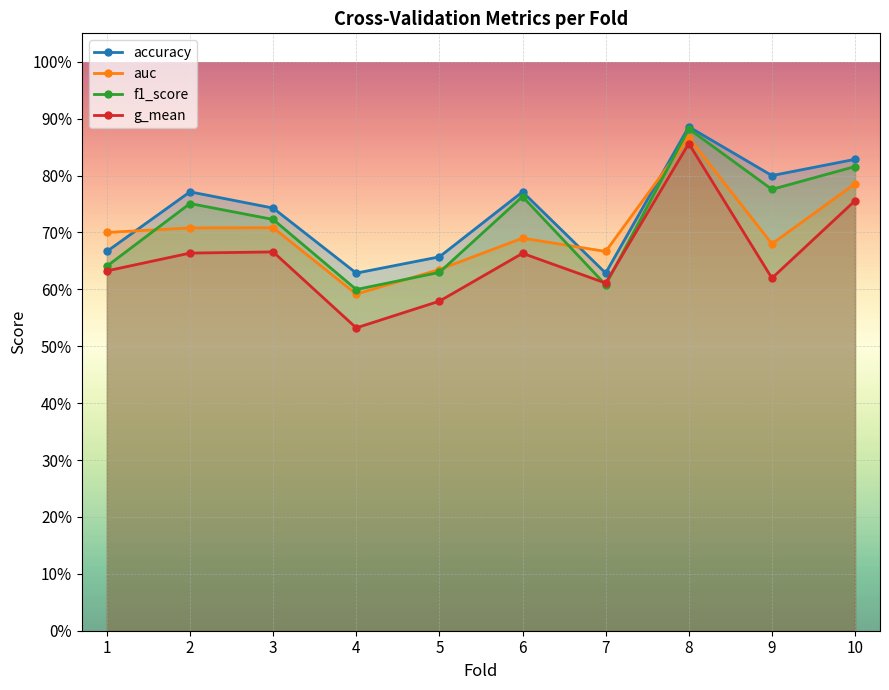

Reading right to left, list all the values displayed in this chart.

accuracy: 10=0.8	9=0.8	8=0.9	7=0.6	6=0.8	5=0.7	4=0.6	3=0.7	2=0.8	1=0.7
auc: 10=0.8	9=0.7	8=0.9	7=0.7	6=0.7	5=0.6	4=0.6	3=0.7	2=0.7	1=0.7
f1_score: 10=0.8	9=0.8	8=0.9	7=0.6	6=0.8	5=0.6	4=0.6	3=0.7	2=0.8	1=0.6
g_mean: 10=0.8	9=0.6	8=0.9	7=0.6	6=0.7	5=0.6	4=0.5	3=0.7	2=0.7	1=0.6